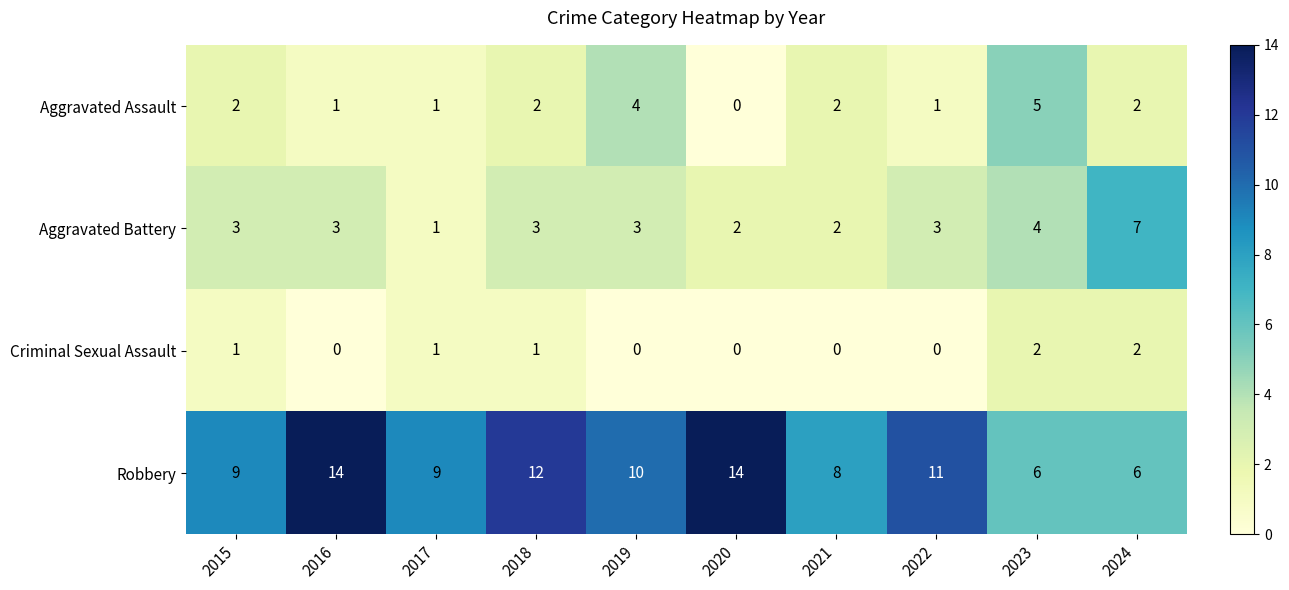

Is it true that Criminal Sexual Assault equals 1 at 2024?

False